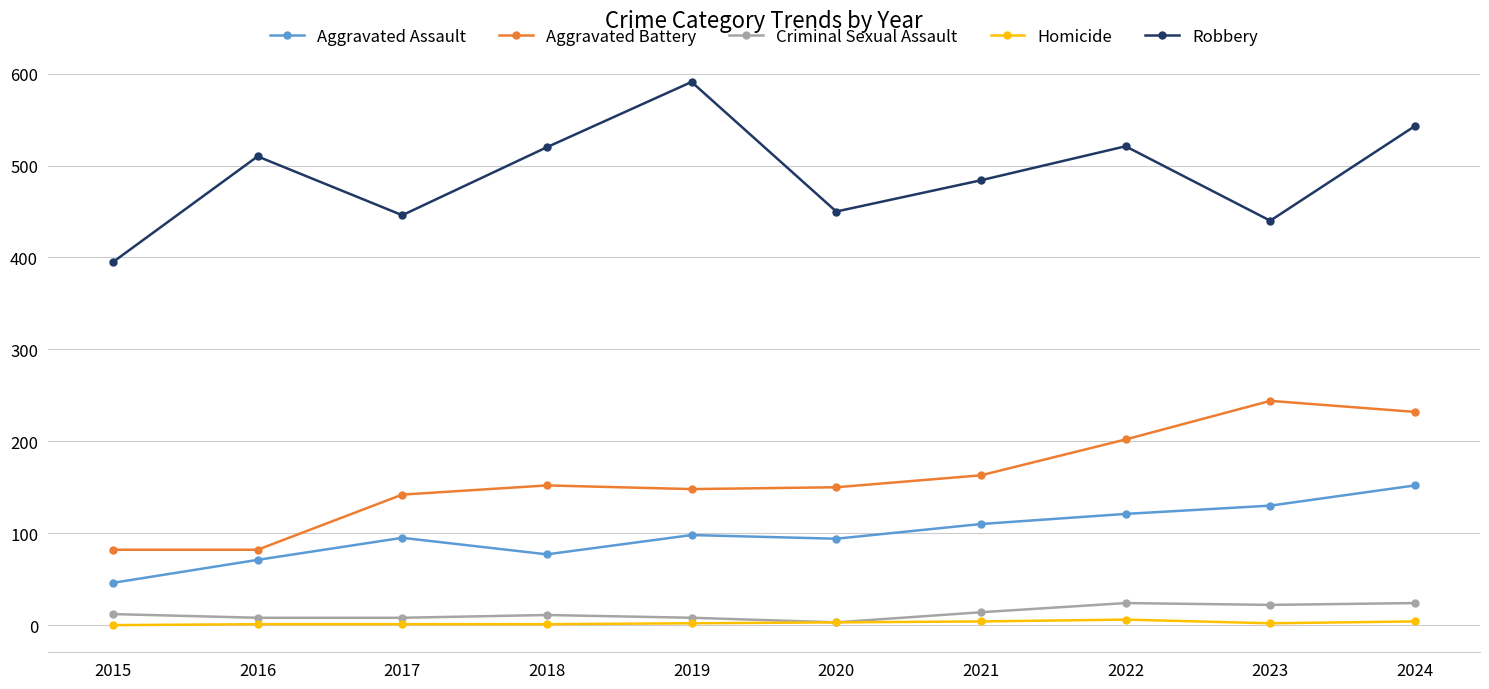

How many distinct data groups are displayed?

5